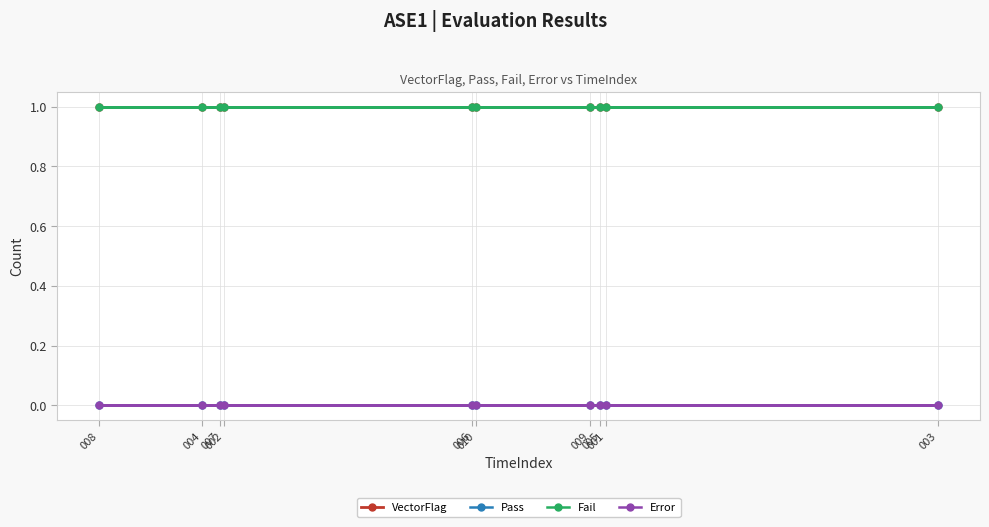

True or false: Error and Fail cross at least once.

False